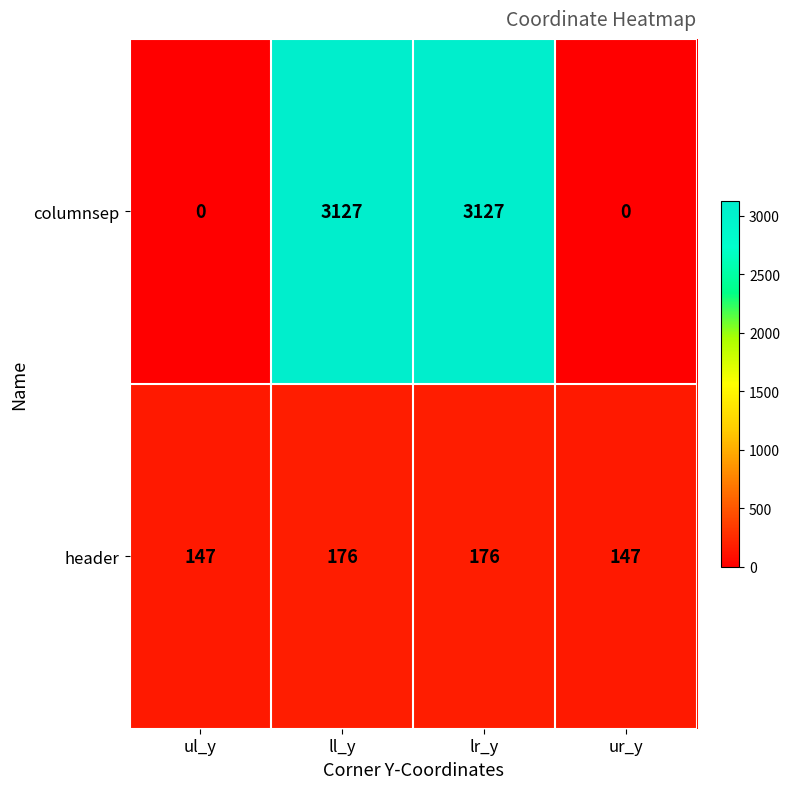

How many data points does each series have?

4